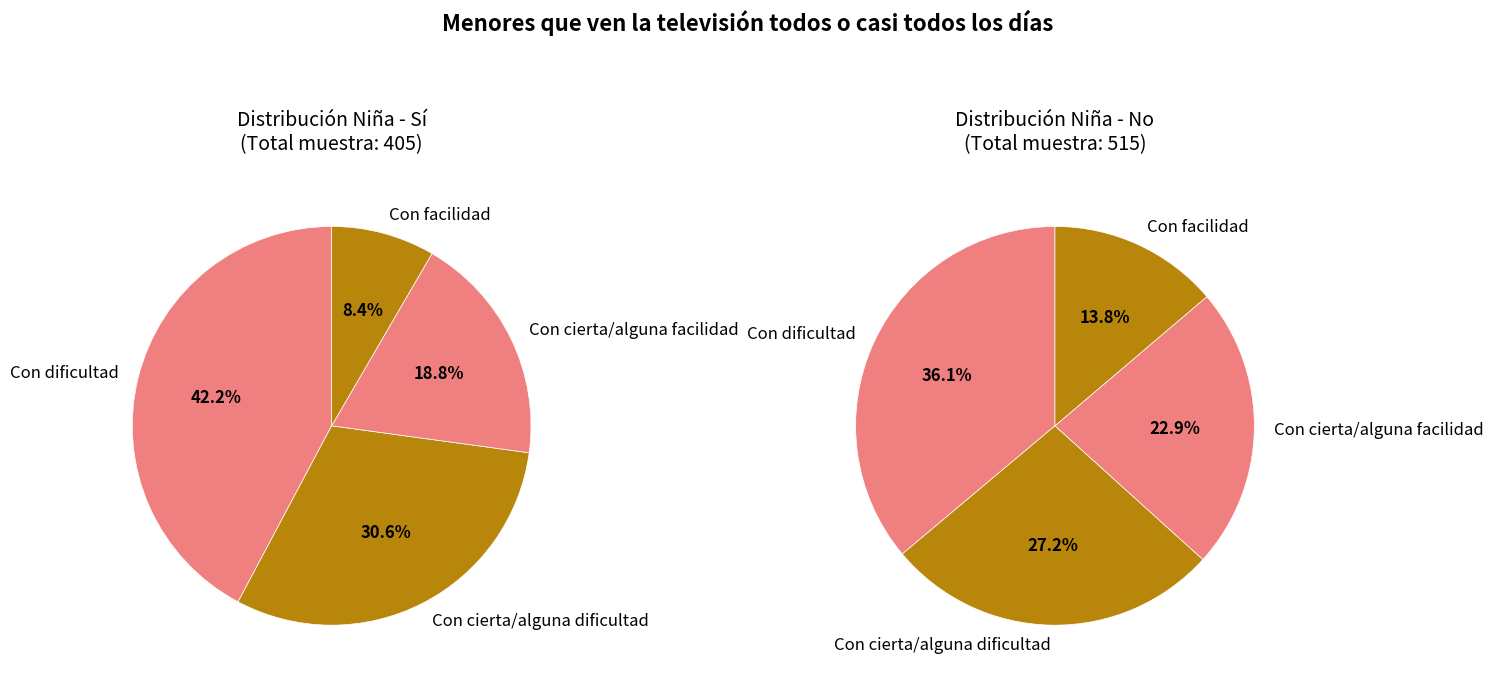

Between Con cierta/alguna facilidad and Con facilidad, which is larger?

Con cierta/alguna facilidad